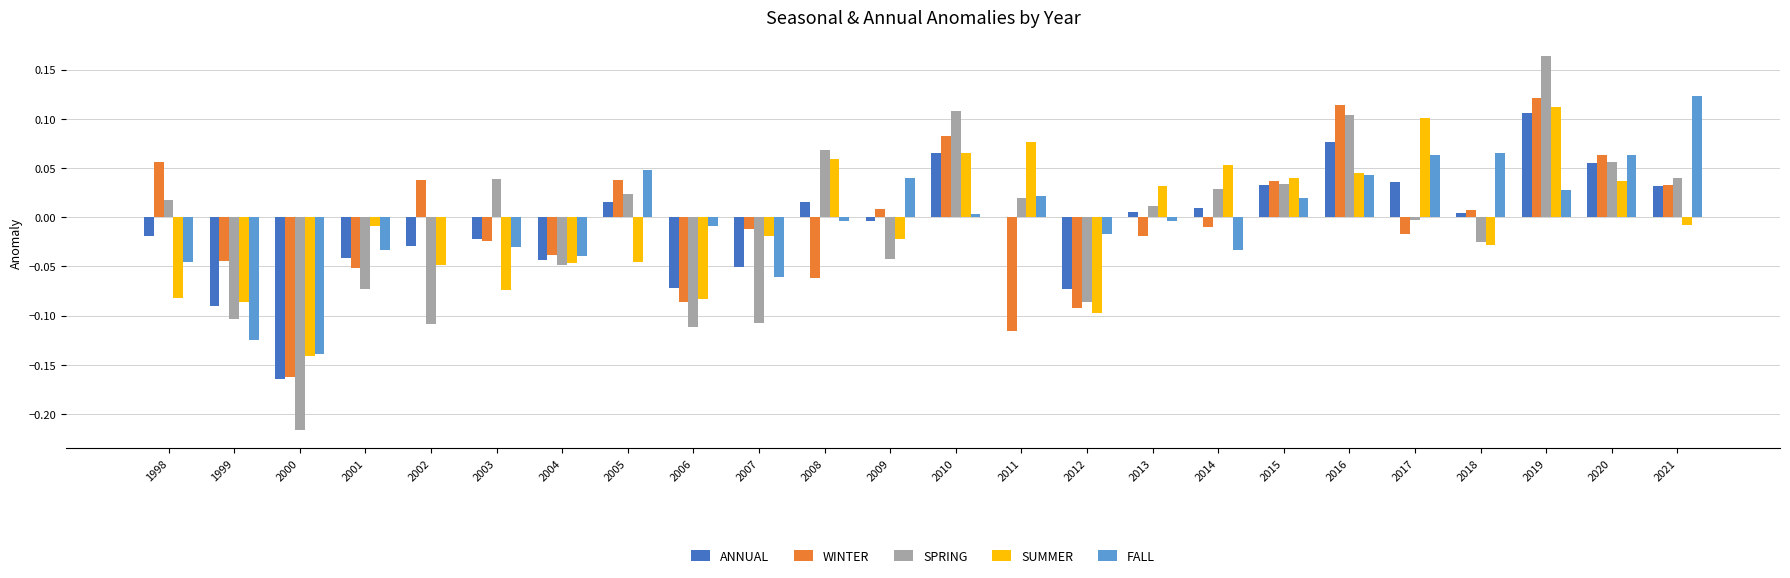

Is the value of FALL at 2014 greater than the value of WINTER at 2014?

No